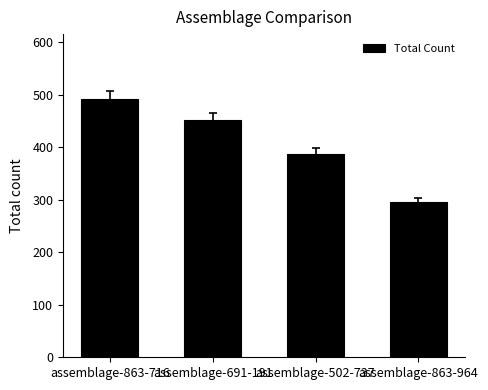

Reading left to right, list all the values displayed in this chart.

492	451	386	295